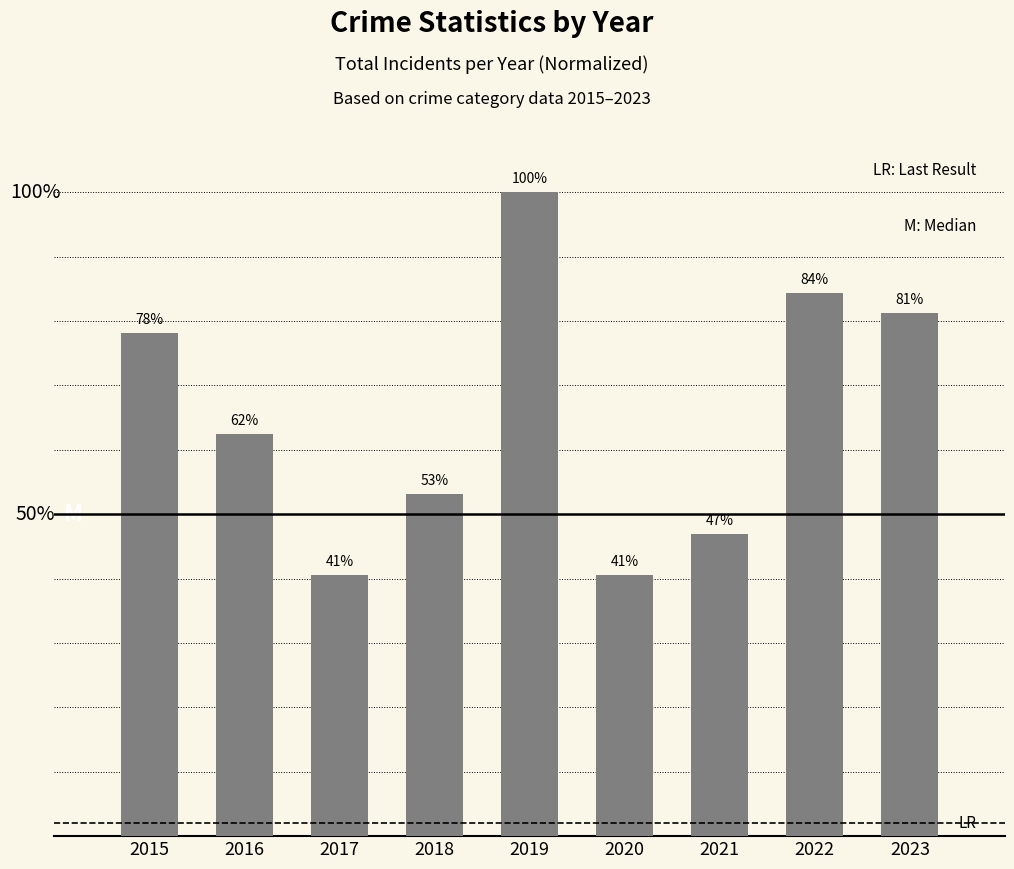

What value does the data have at 2016, to the nearest 5?

20